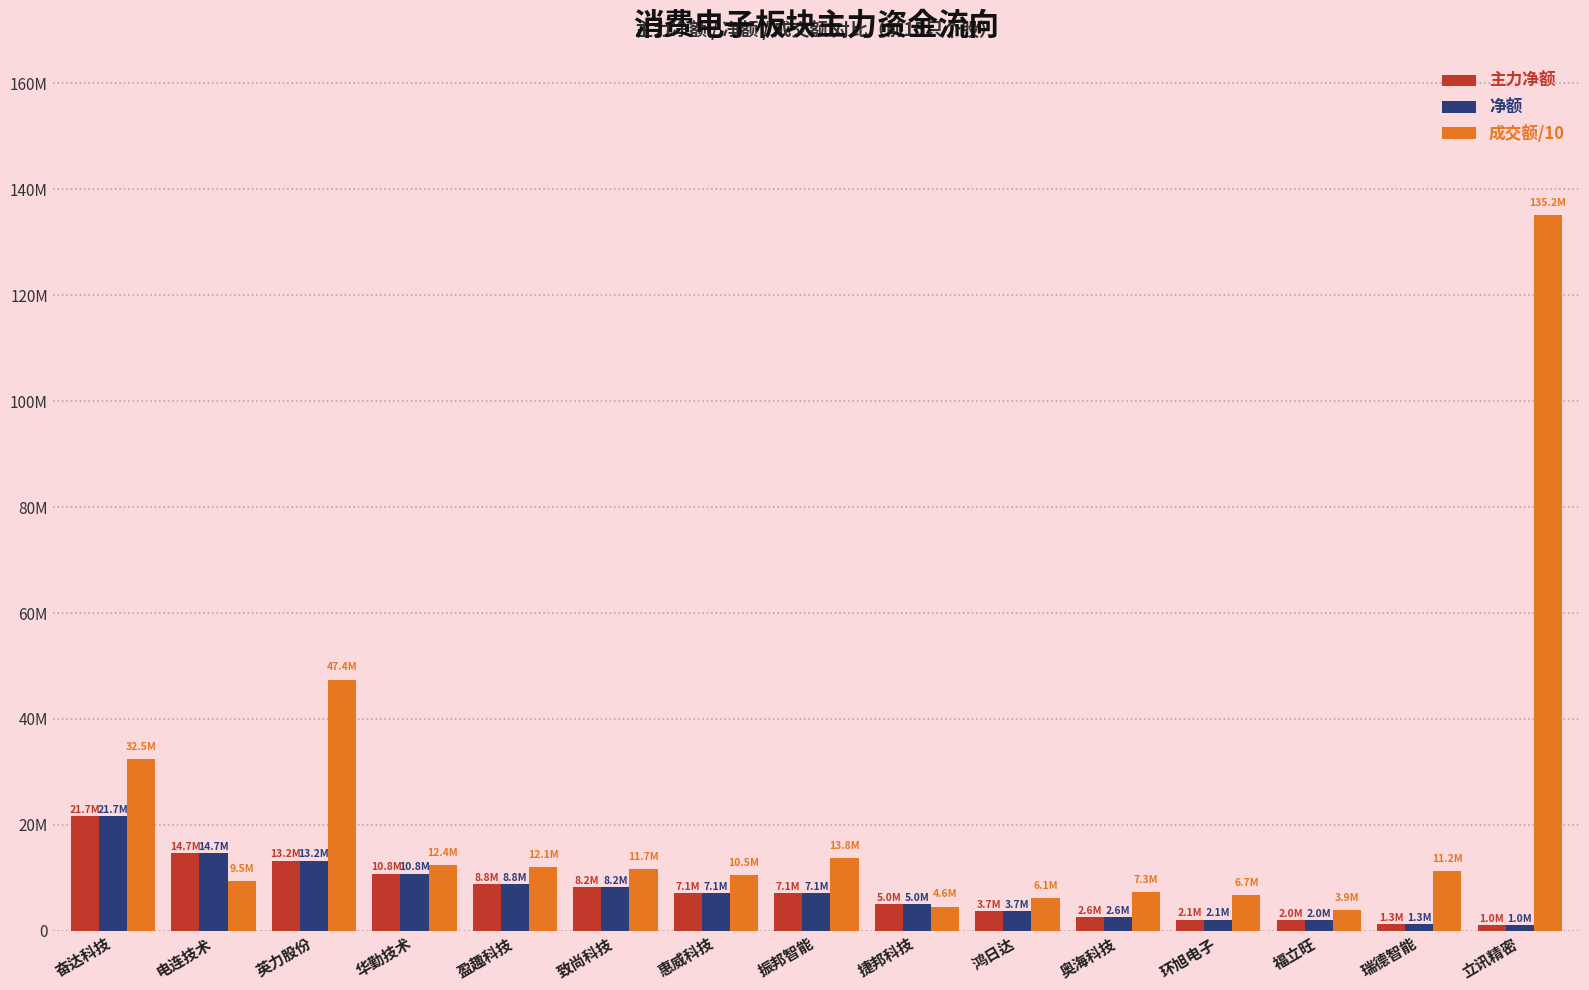

Does the chart contain stacked bars?

No